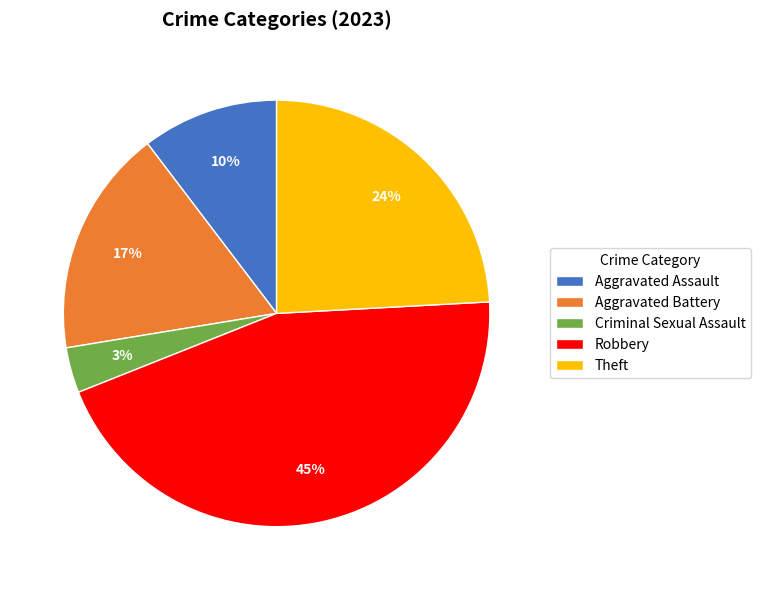

Which has a higher value, Aggravated Assault or Criminal Sexual Assault?

Aggravated Assault